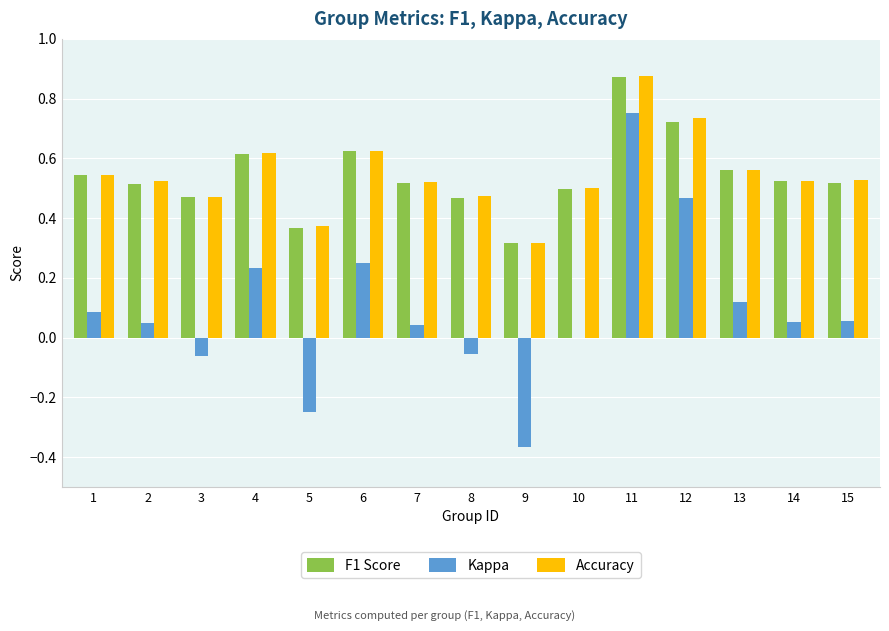

What is the sum of all Kappa values?

1.4